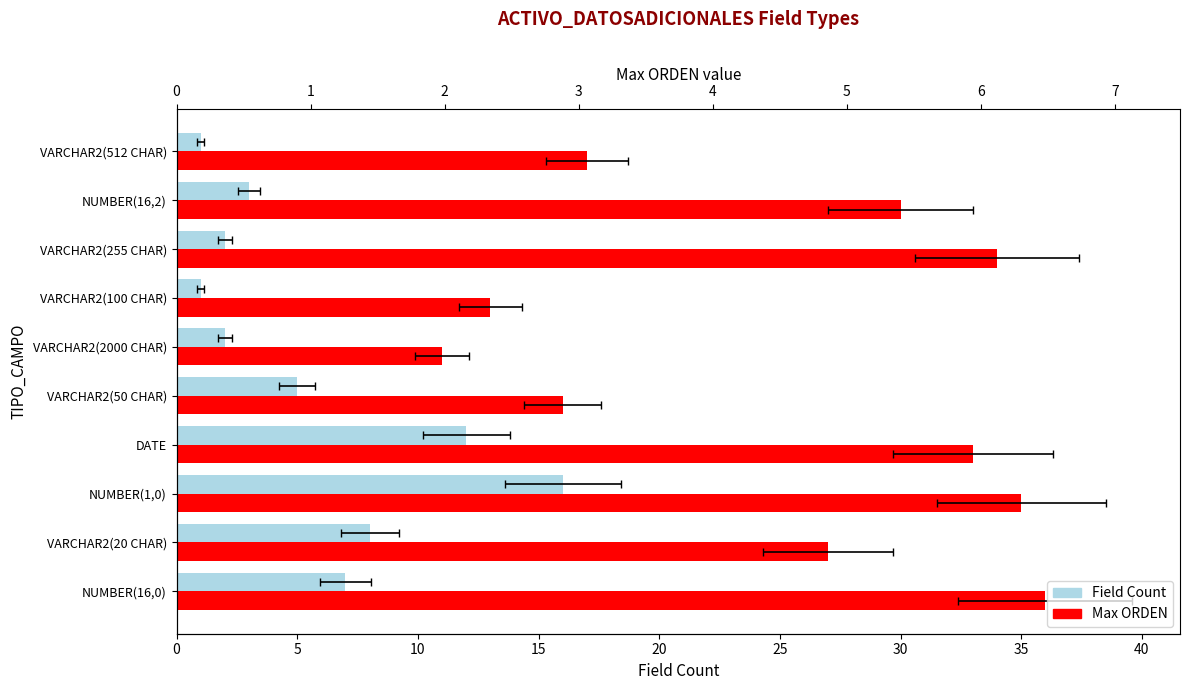

What are all the series names shown in the legend?

Field Count, Max ORDEN